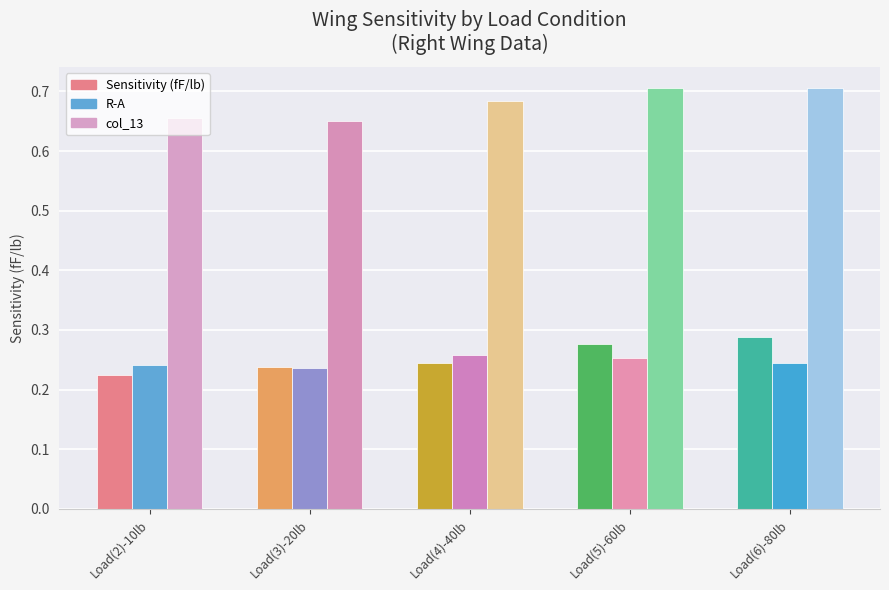

What is the difference between the maximum and second lowest values in the Sensitivity (fF/lb) series?

0.1